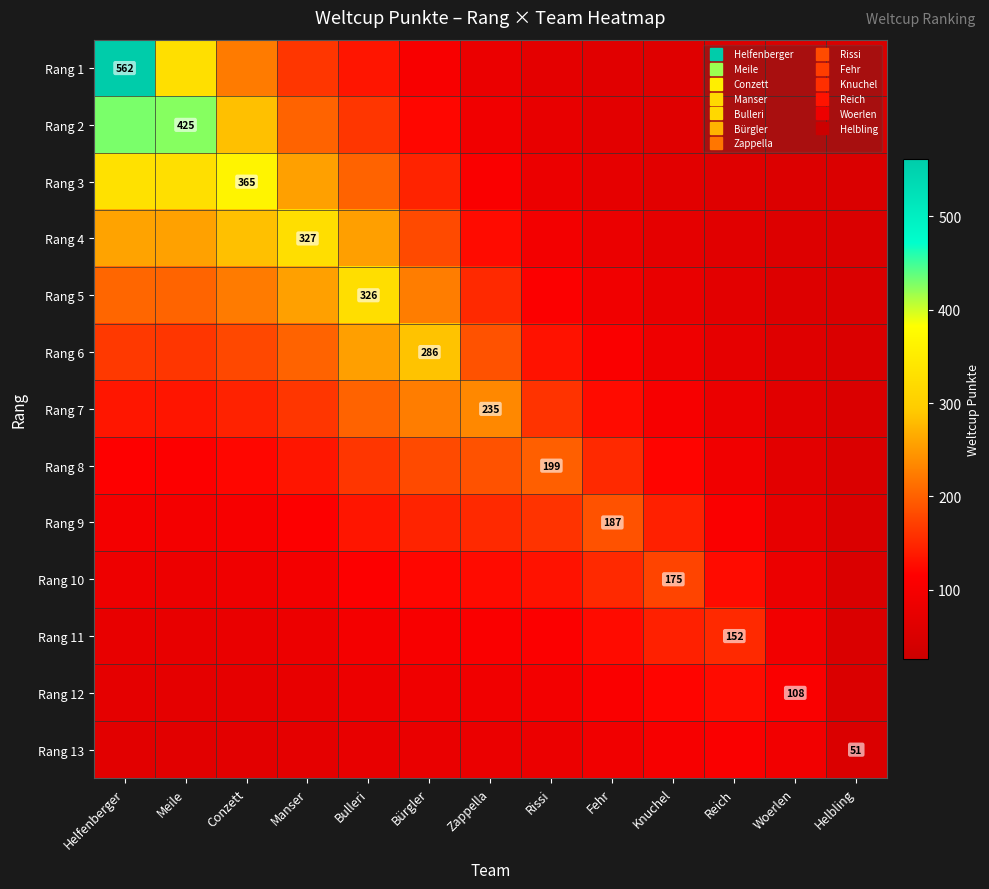

What is the sum of the Rang 5 values at Rissi and Reich?

178.9